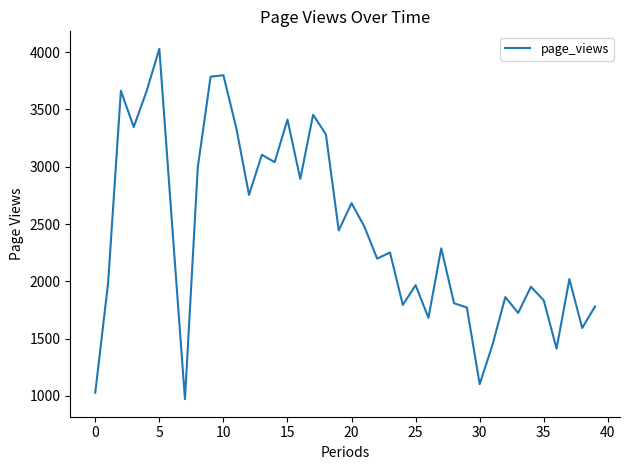

Does the chart display data point markers on the line(s)?

No